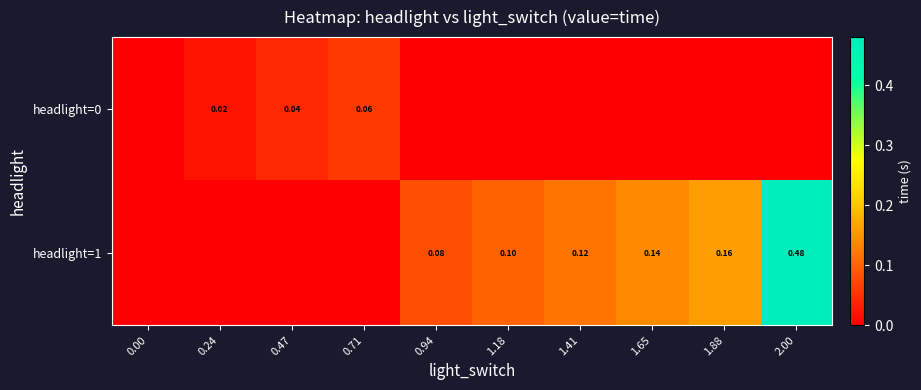

What is the difference between the highest and lowest values at 0.94?

0.1